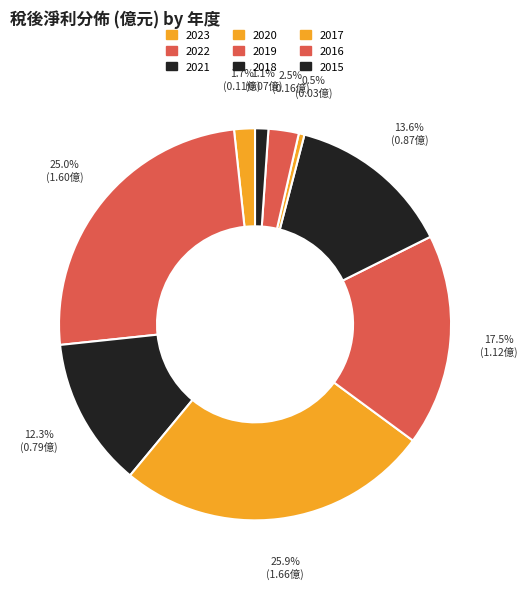

Does 2023 represent more than half of the total?

No